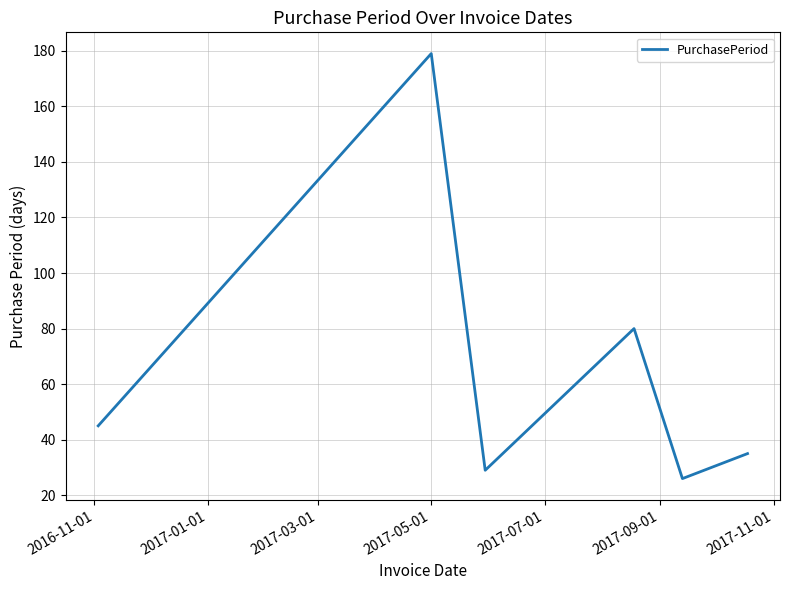

What is the difference between the maximum and minimum values?

153